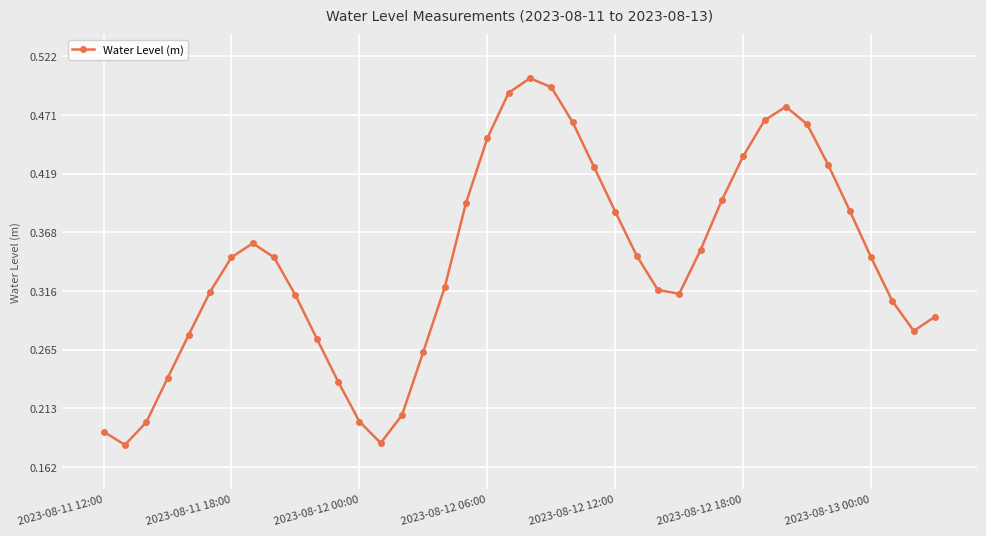

What is the sum of all values?

13.7